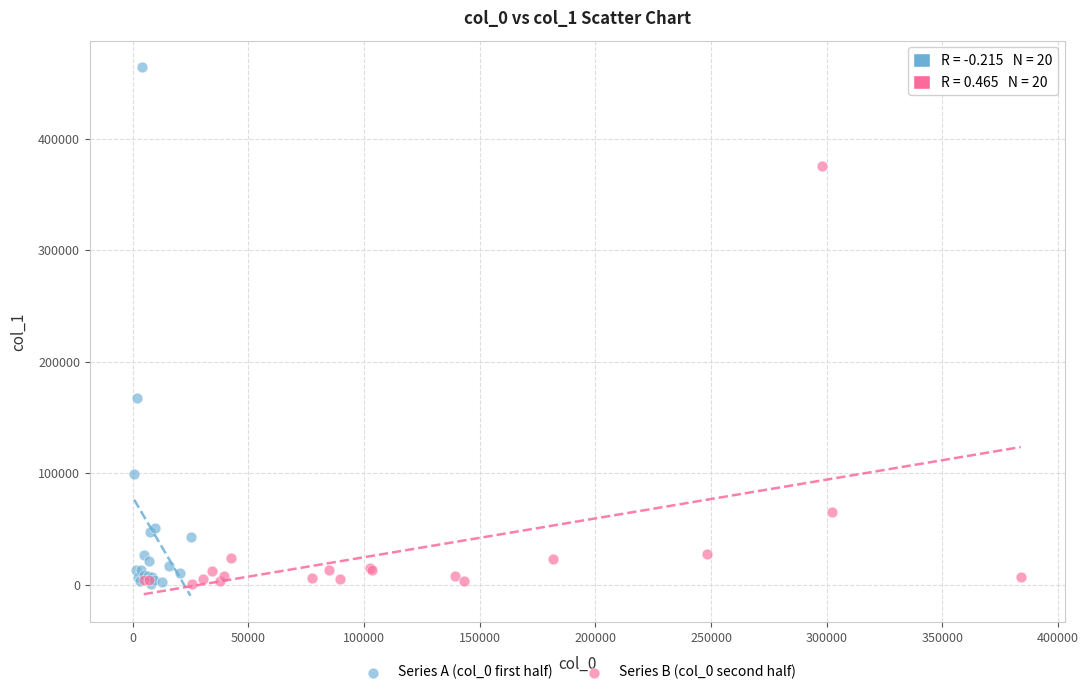

Which series reaches the maximum Y coordinate?

Series A (col_0 first half)